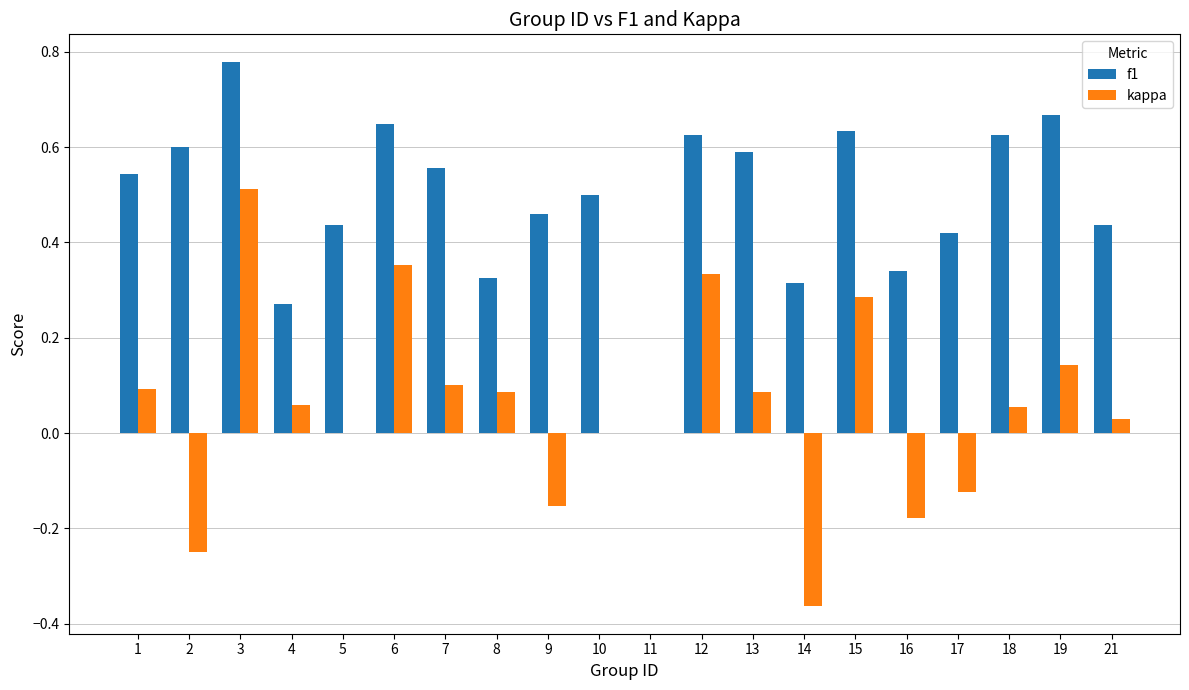

Where does the kappa series first go above 0?

1